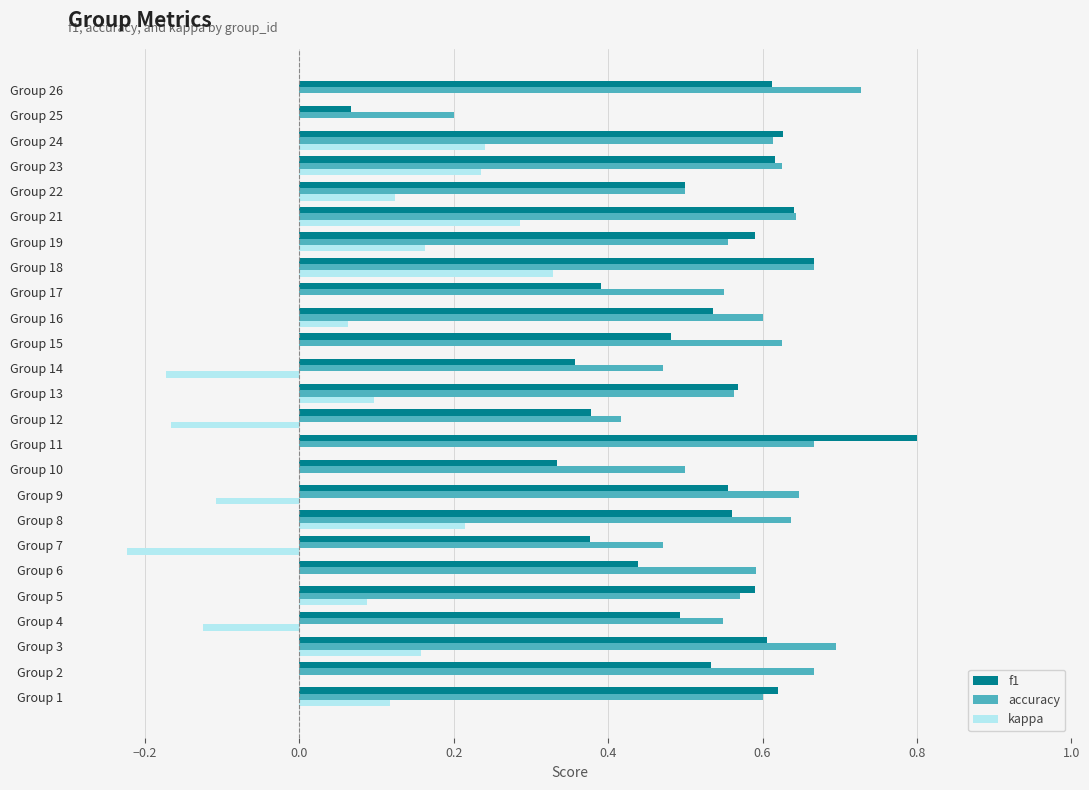

Which series changed the most between Group 4 and Group 25?

f1